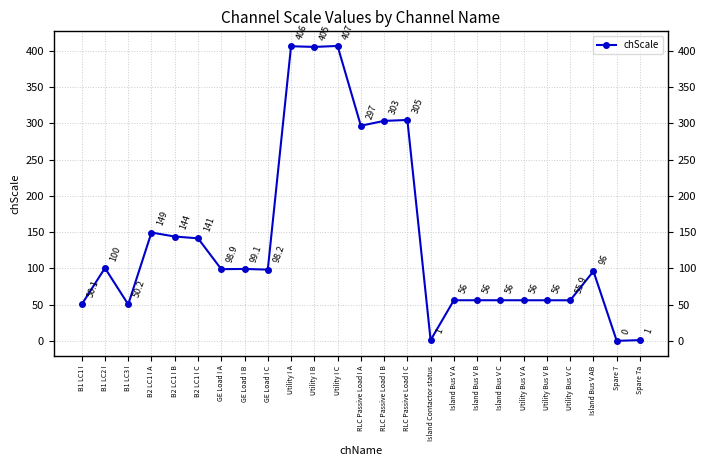

Reading right to left, what are all the values shown in this chart?

1.0	0.0	96.0	55.9	56.0	56.0	56.0	56.0	56.0	1.0	304.5	303.3	296.6	406.6	405.3	406.2	98.2	99.1	98.9	141.4	143.8	149.4	50.2	100.4	50.1